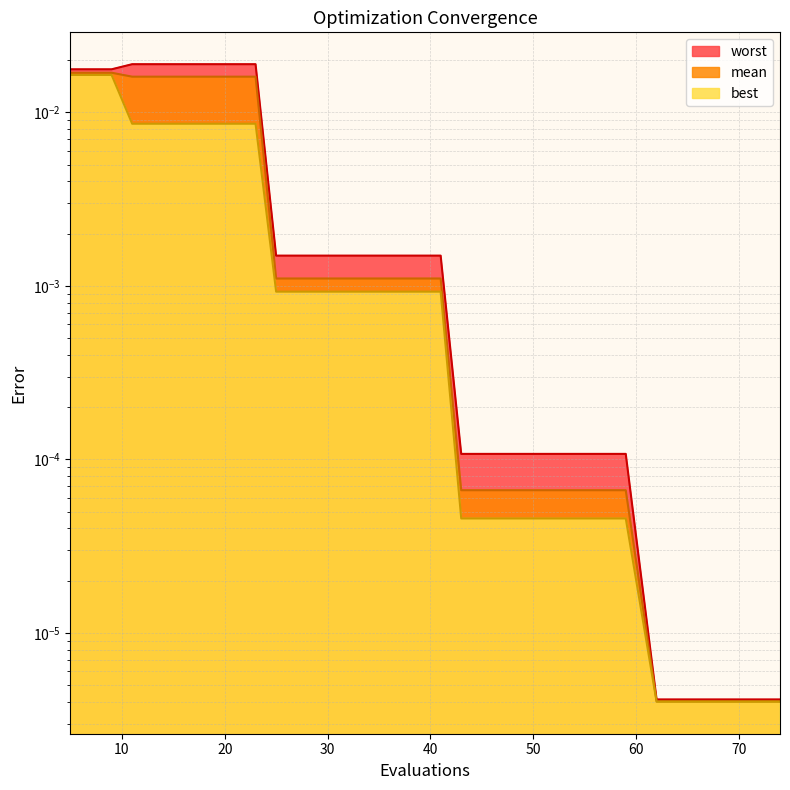

Is the value of mean at 66 greater than the value of worst at 19?

No